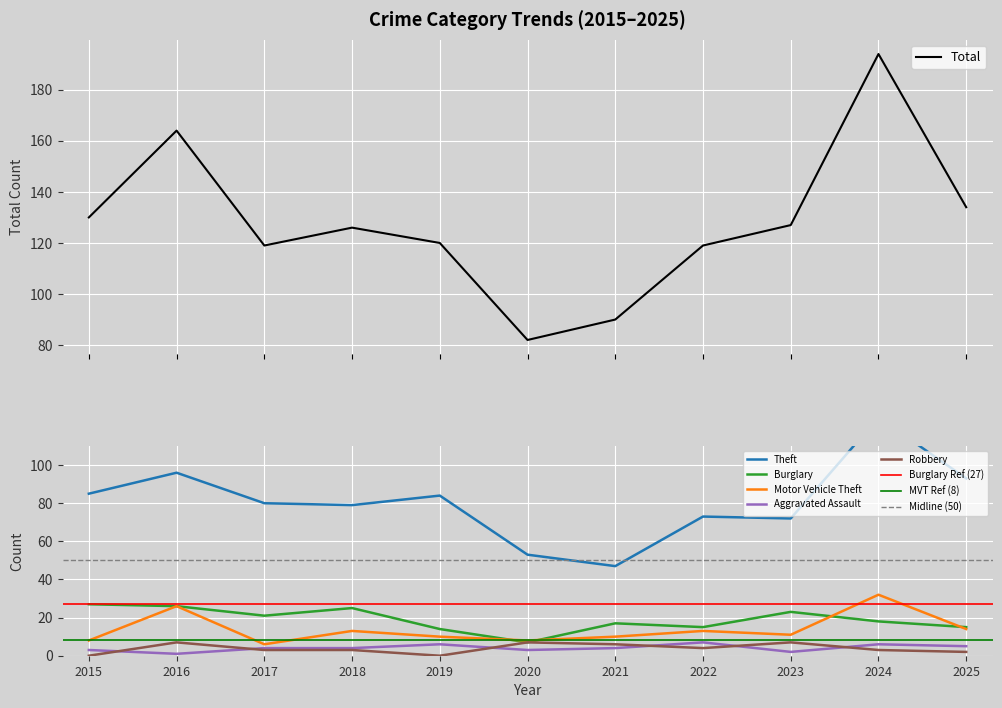

Is this an area chart (filled region under the line)?

No